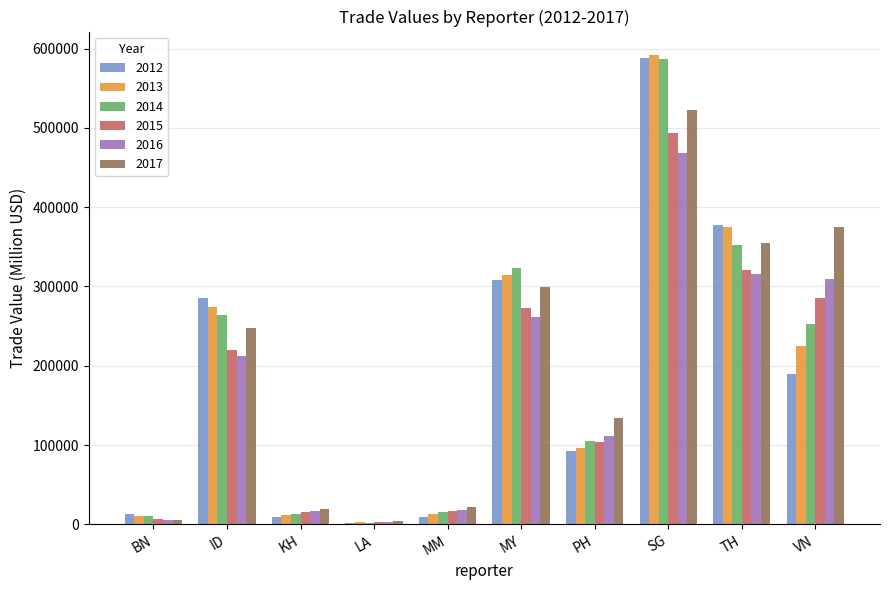

Is the value of 2012 at VN greater than the value of 2017 at TH?

No